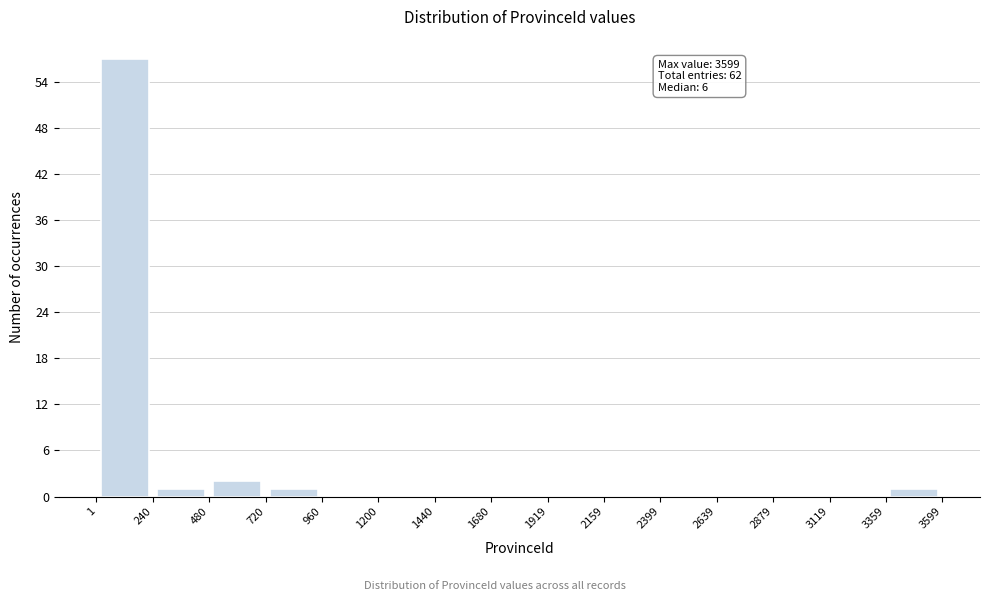

Which range on the x-axis has the tallest bar?

1 to 240